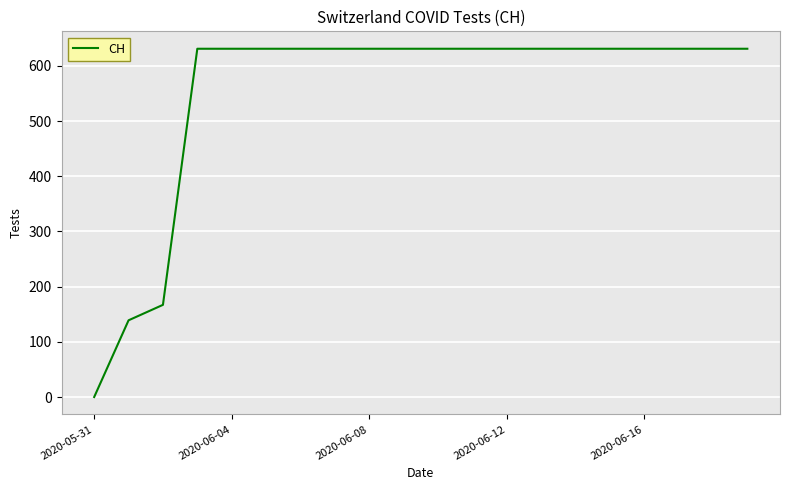

What is the maximum value shown in the chart?

631